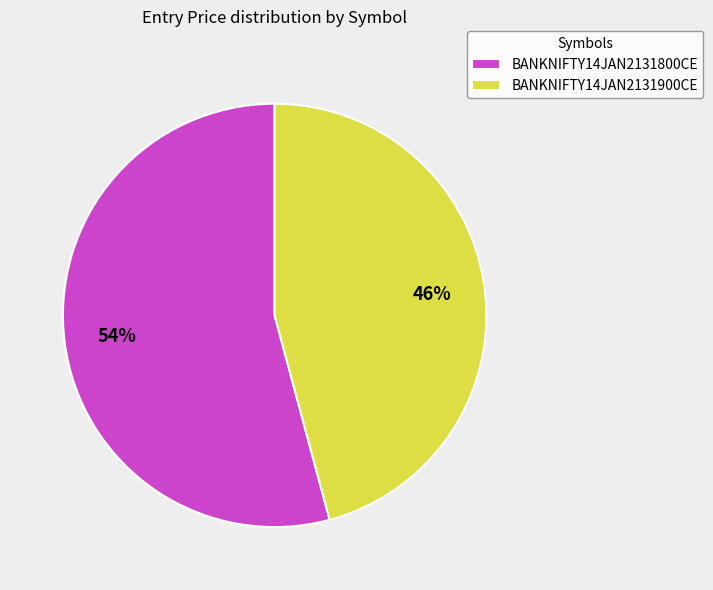

Is there a majority slice in this chart?

Yes